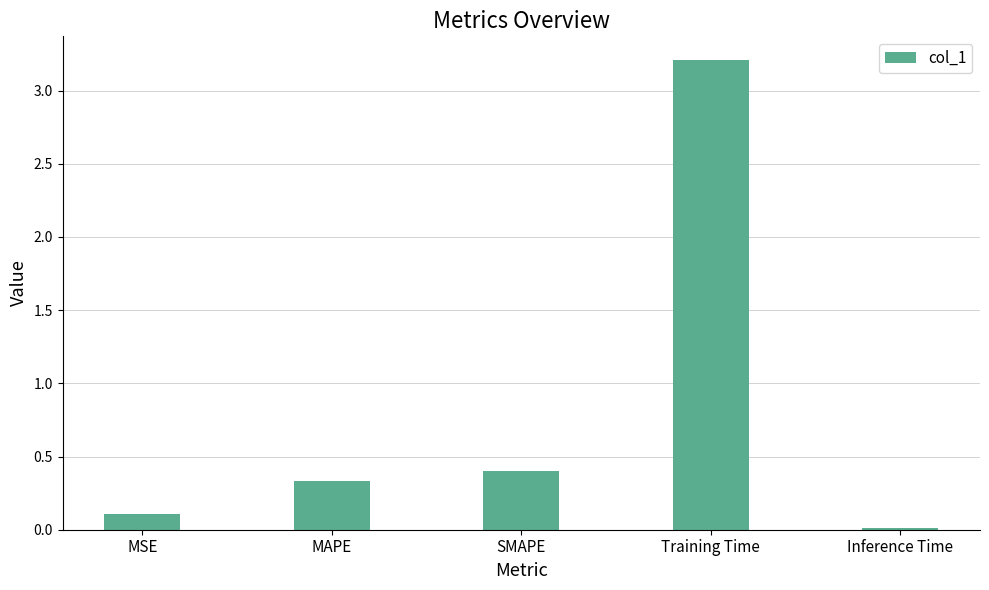

True or false: the data shows 0.7 at SMAPE.

False